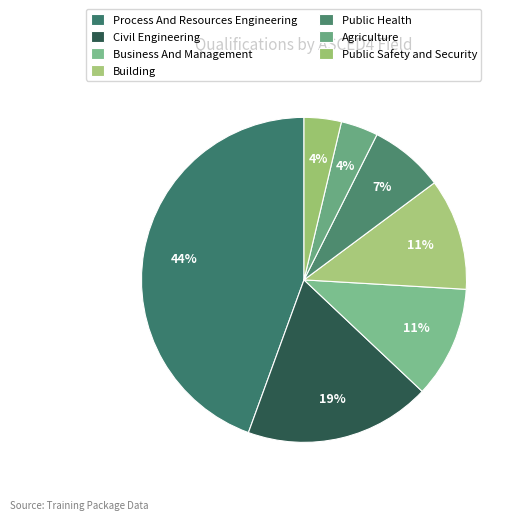

How many segments does this pie chart have?

7